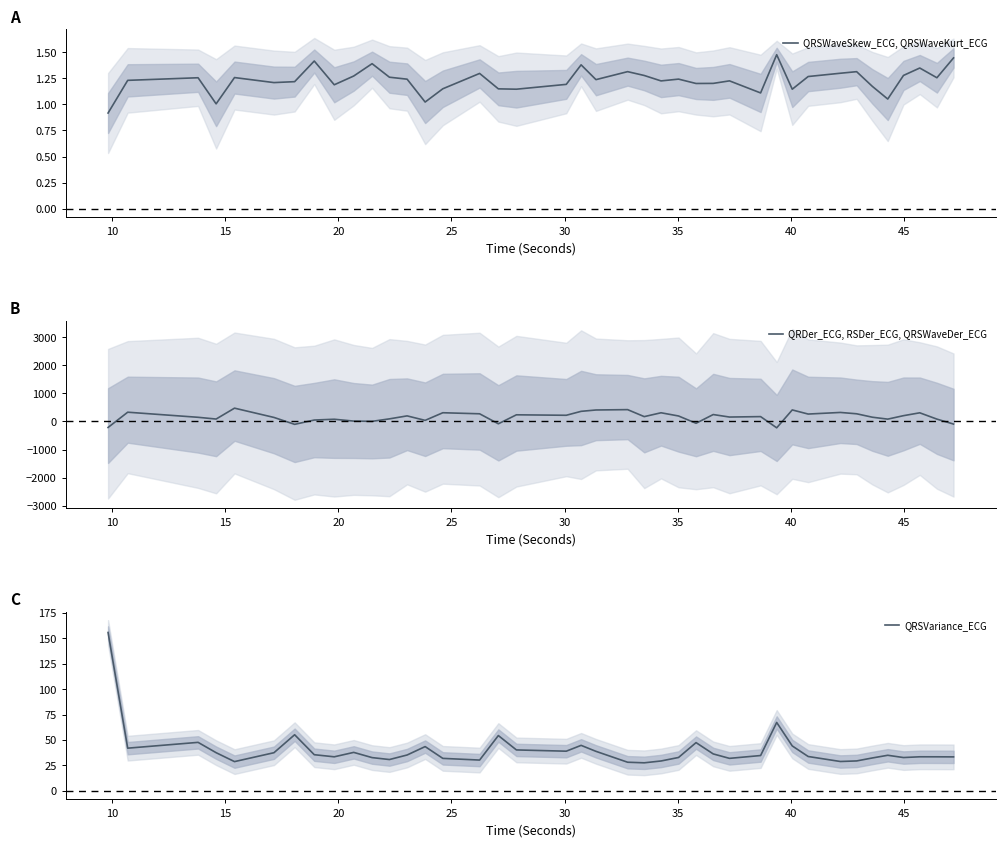

What is the highest value of the QRSVariance_ECG series?

155.8